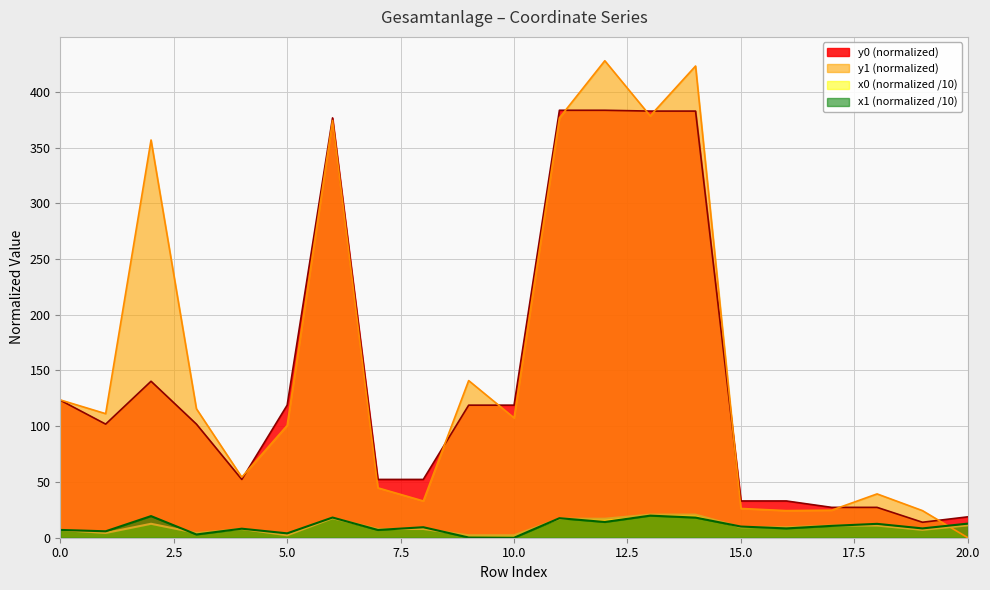

What is the difference between the maximum and second lowest values in the x1 series?

19.6